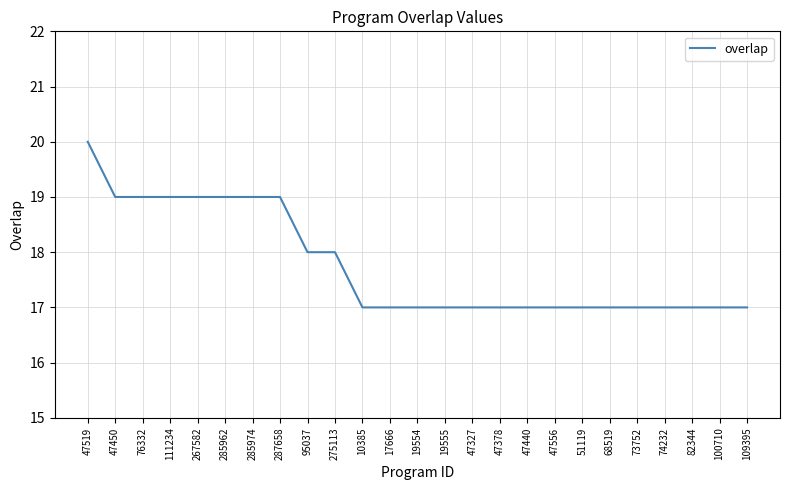

What is the average value?

18